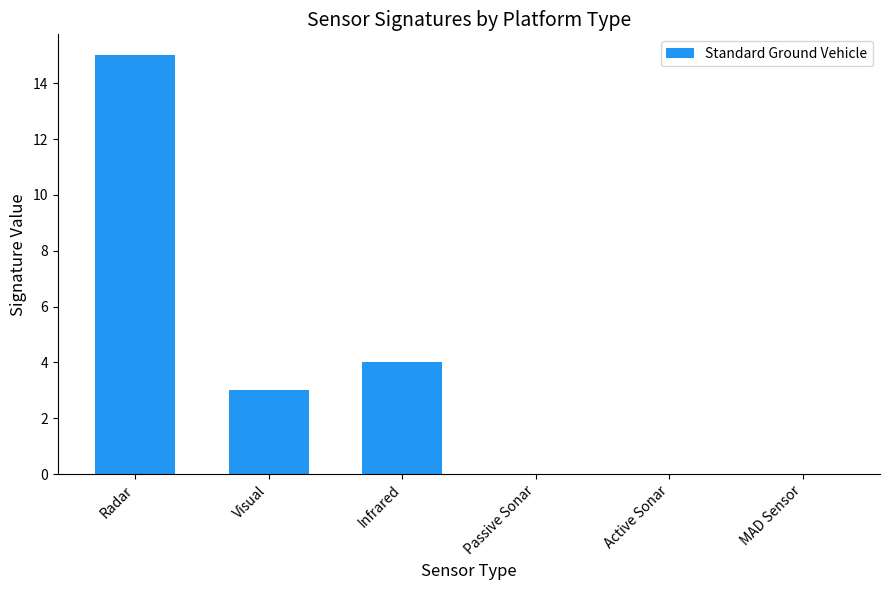

Which category has the highest value across all series?

Radar